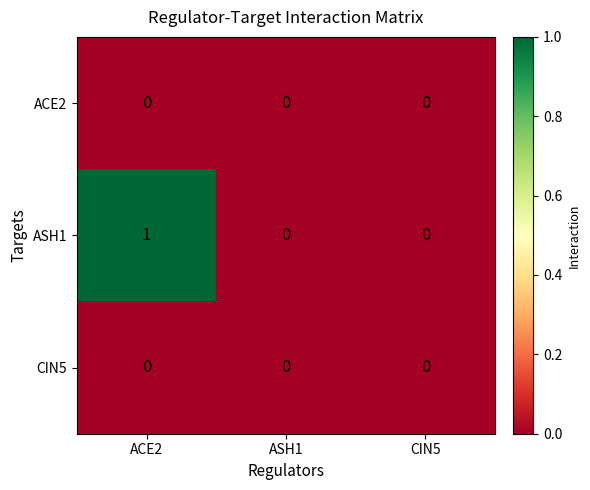

True or false: ACE2 has a value of 0 at ACE2.

True